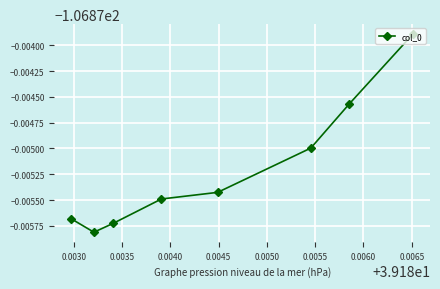

Is this an area chart (filled region under the line)?

No